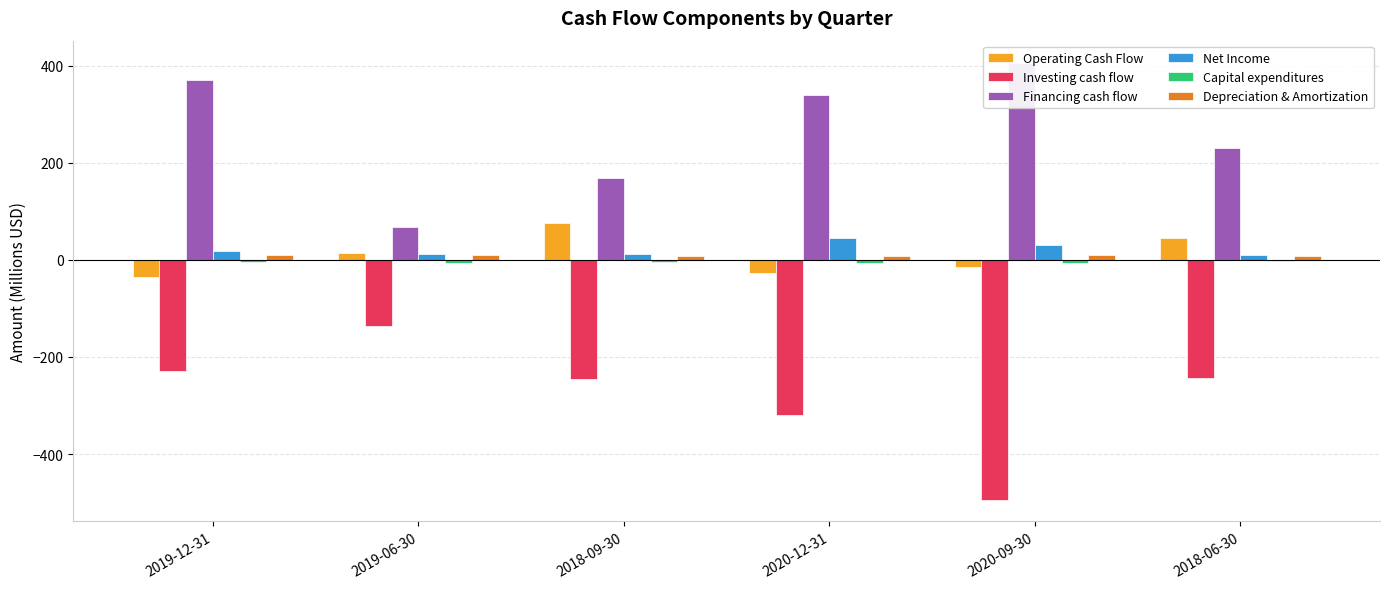

What is the highest value of the Net Income series?

44.8